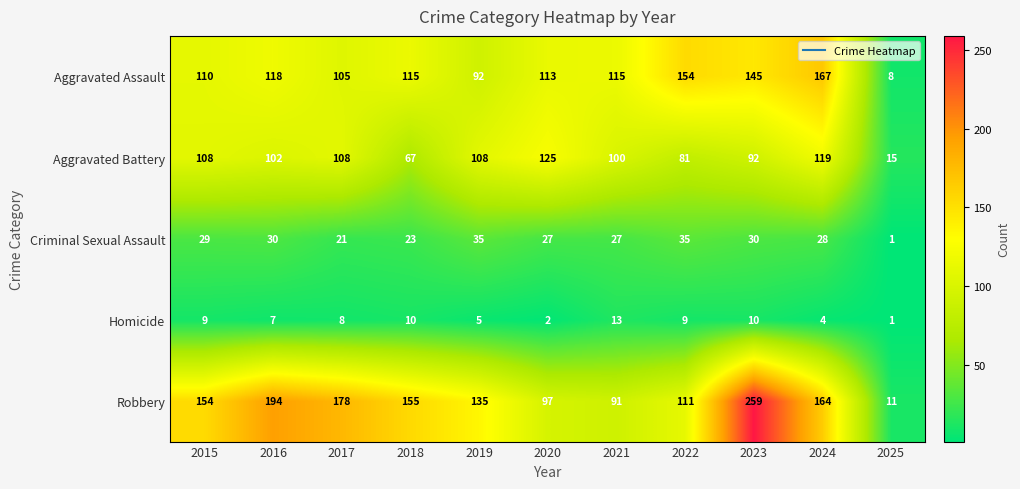

At which category does the chart reach its peak across all series?

2023